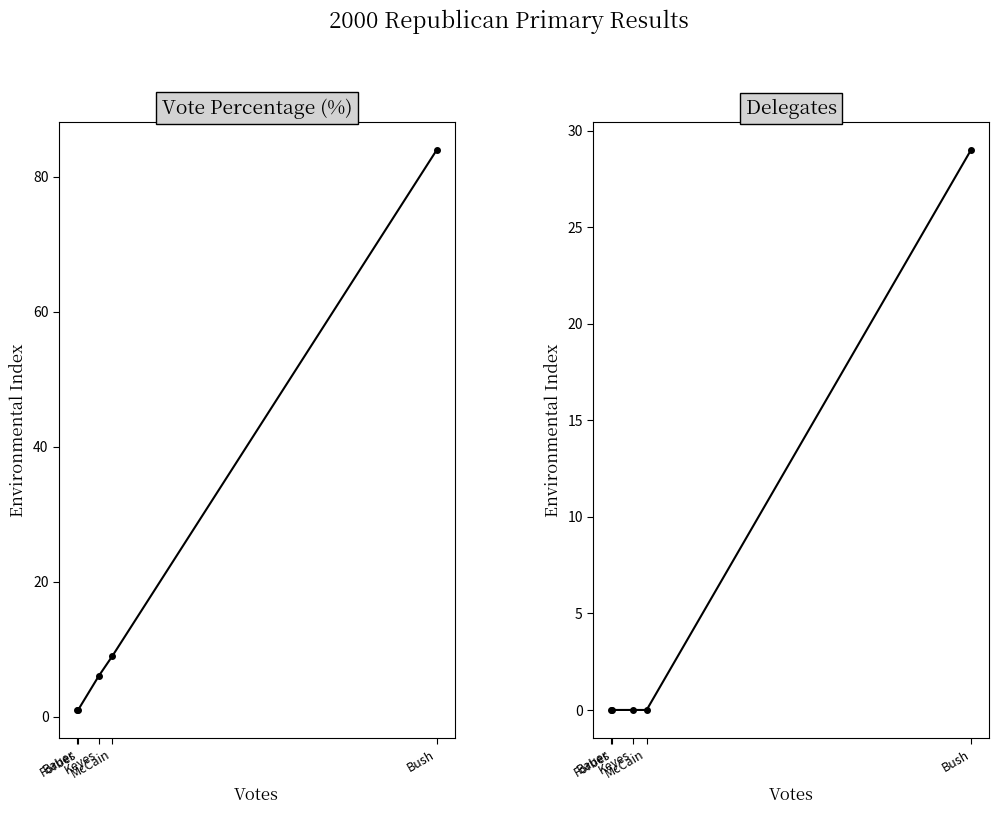

At which category is the sum across all series the highest?

Bush